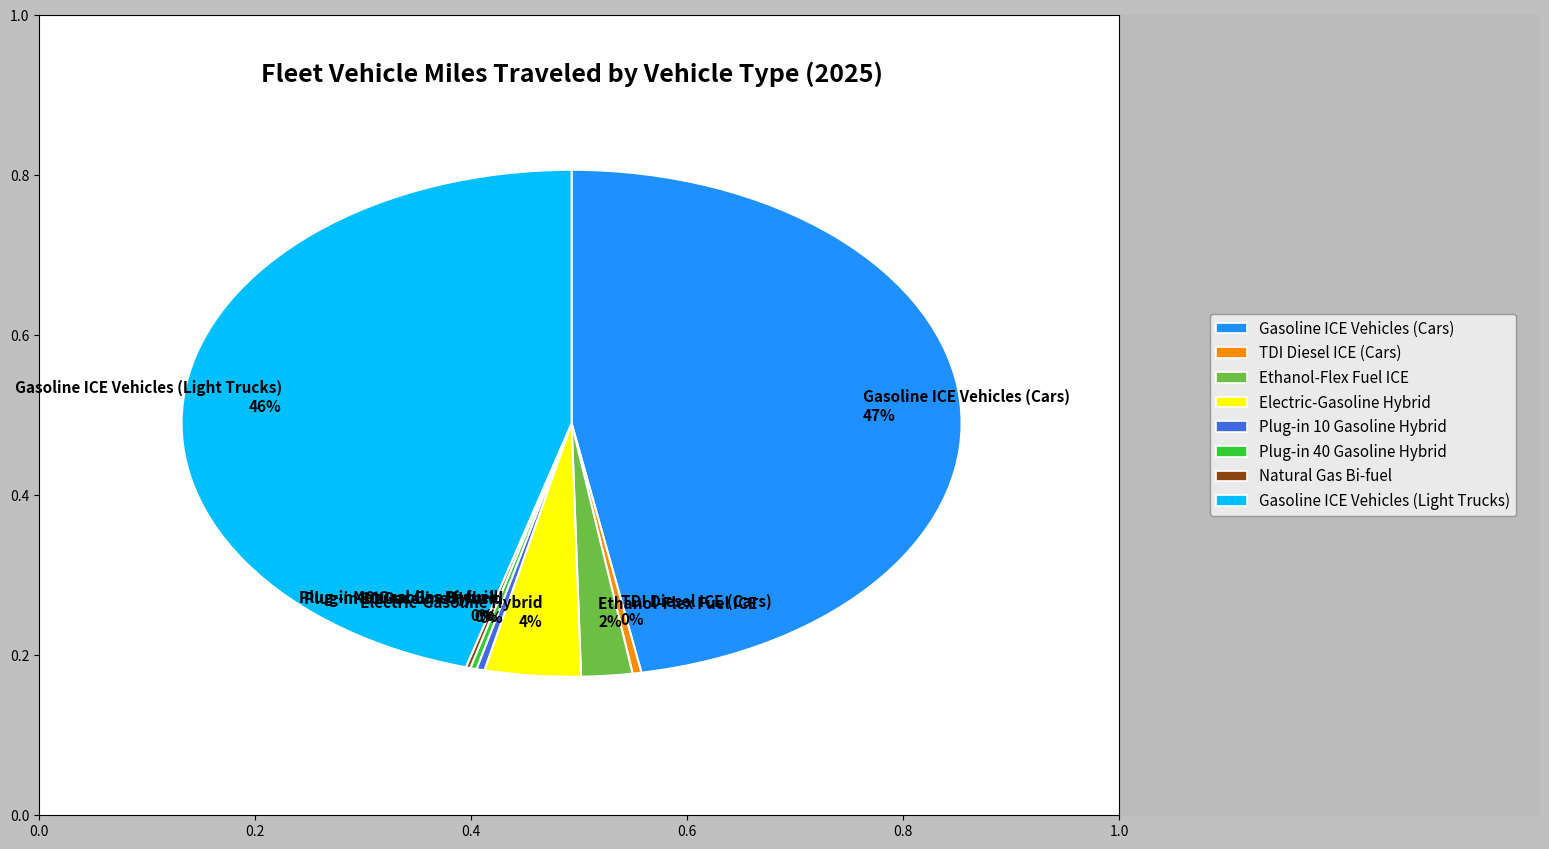

Does Gasoline ICE Vehicles (Cars) represent more than half of the total?

No